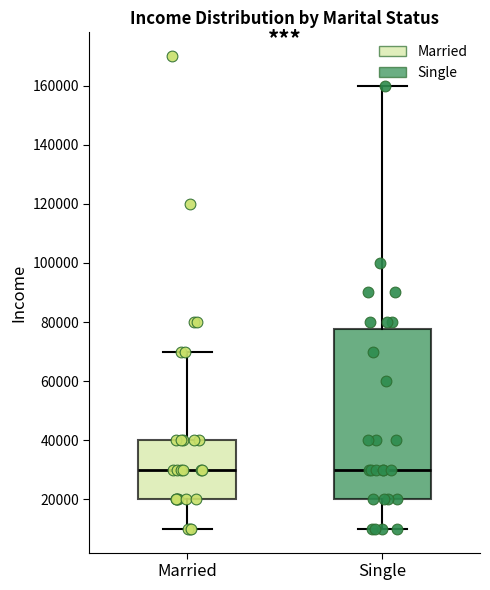

Reading left to right, transcribe this box plot: for each box, give where its median line is, the range the box spans, and where its two whiskers end, as read against the y-axis. The values are not printed on the chart, so give them approximately, as read against the axis.

Married: median 30000, box 20000 to 40000, whiskers 10000 to 70000
Single: median 30000, box 20000 to 78000, whiskers 10000 to 160000